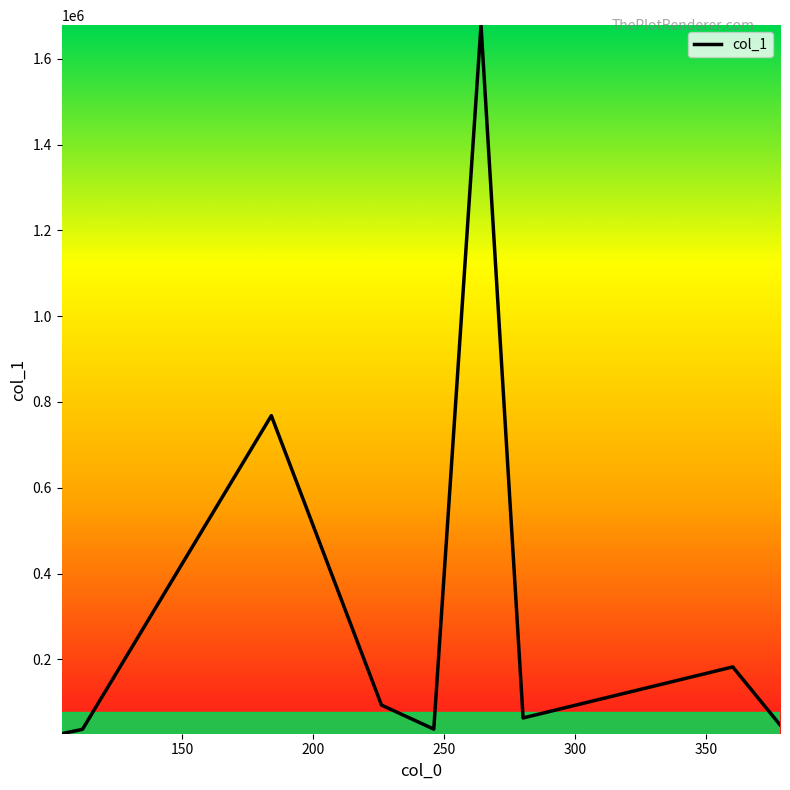

How many series are shown in this chart?

1